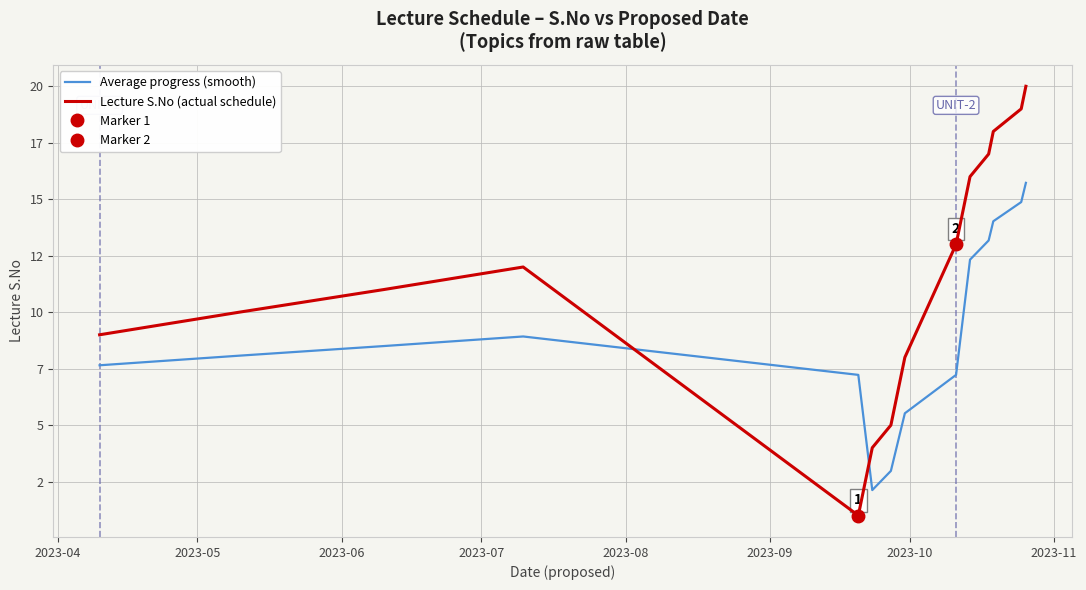

True or false: Lecture S.No (actual schedule) and Average progress (smooth) cross at least once.

True